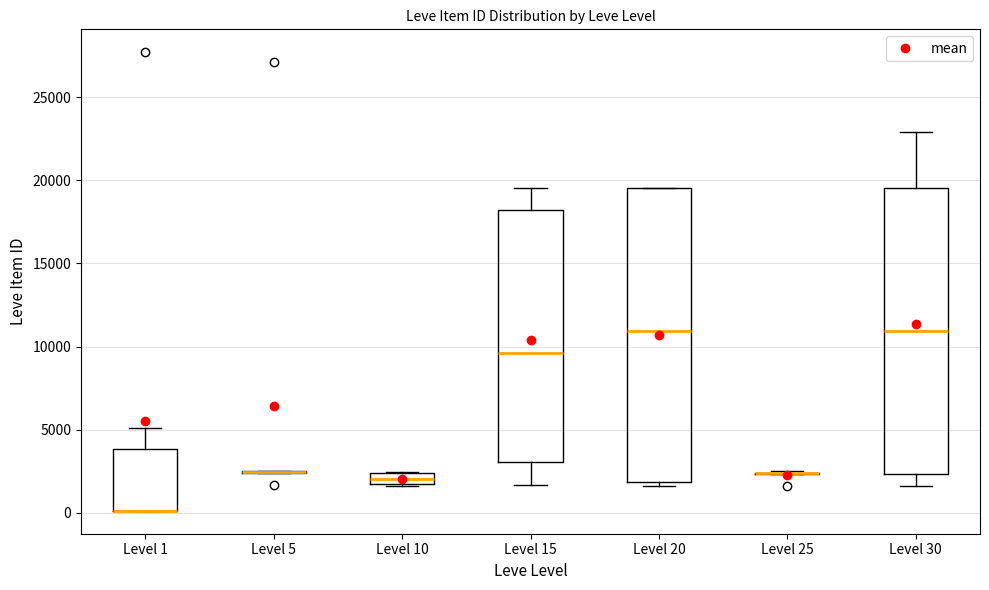

Where is the lower edge of the box for Level 1 on the y-axis? The values are not printed on the chart, so give them approximately, as read against the axis.

0